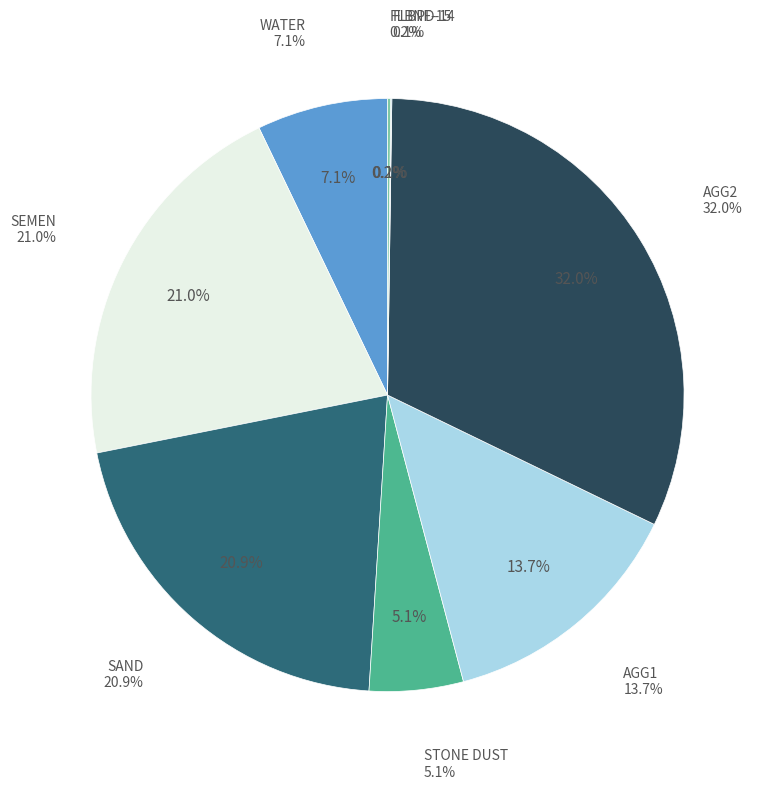

Which category has the smallest portion of the pie?

FLBPD-14